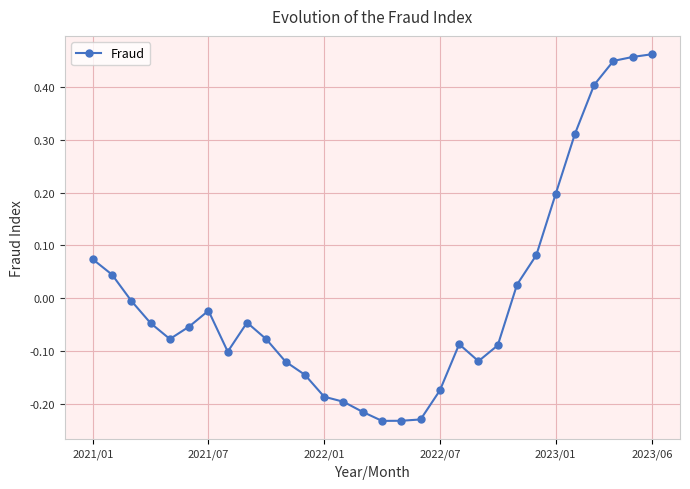

What is the difference between the maximum and minimum values?

0.7